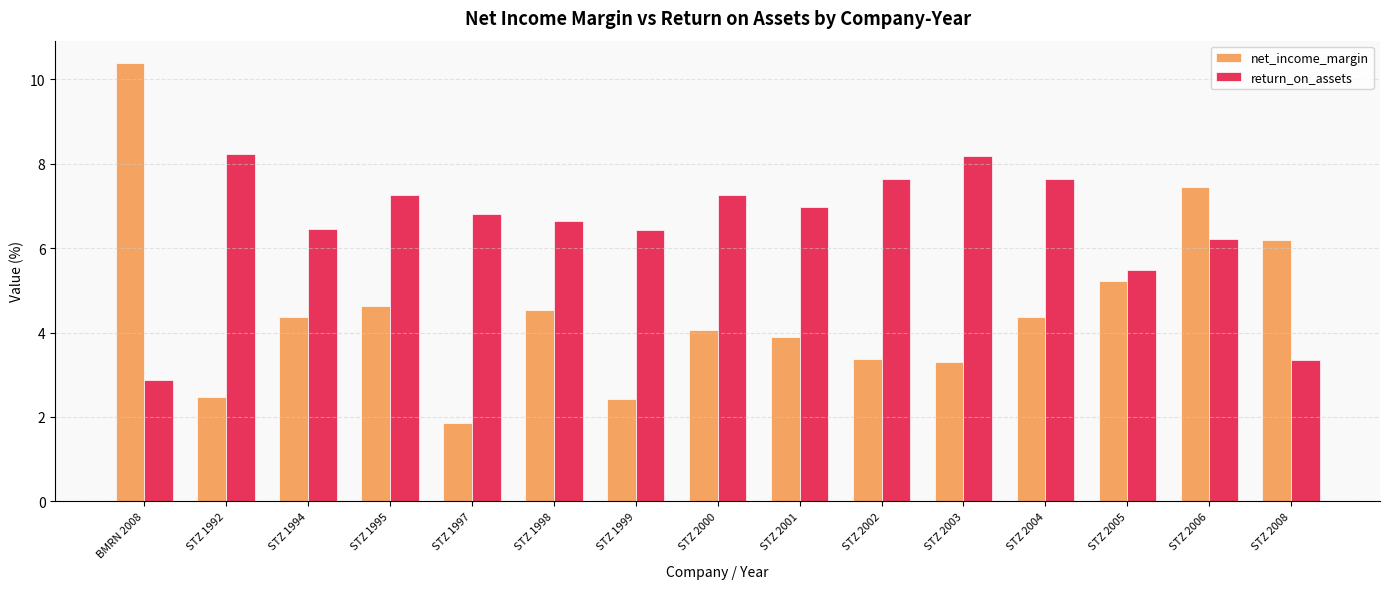

How many data points in net_income_margin are above 4?

9